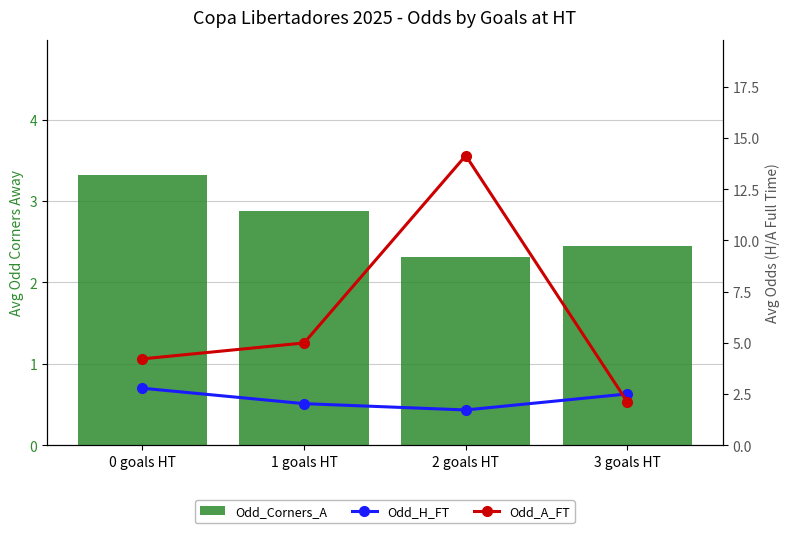

True or false: Odd_Corners_A has a value of 2.3 at 2 goals HT.

True